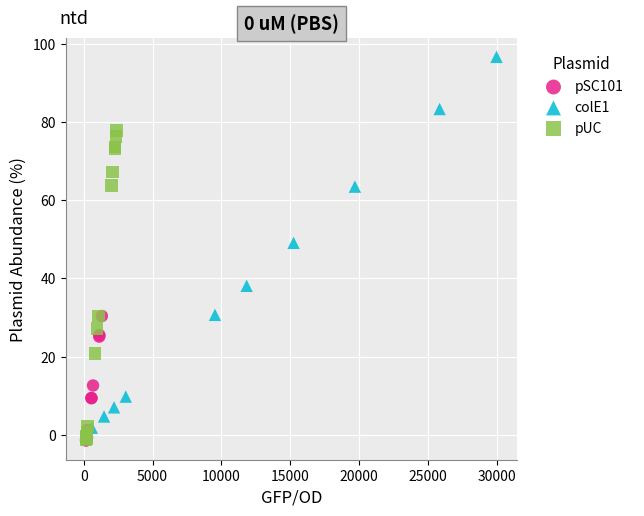

Which series has the largest Y range (max minus min)?

colE1